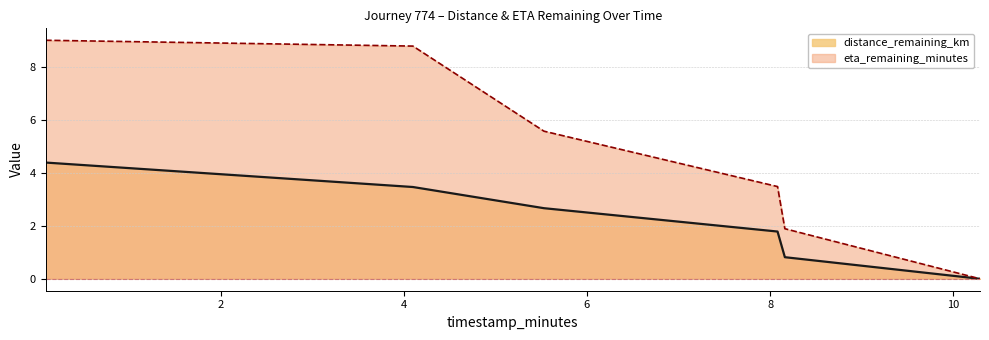

How many data points does each series have?

6